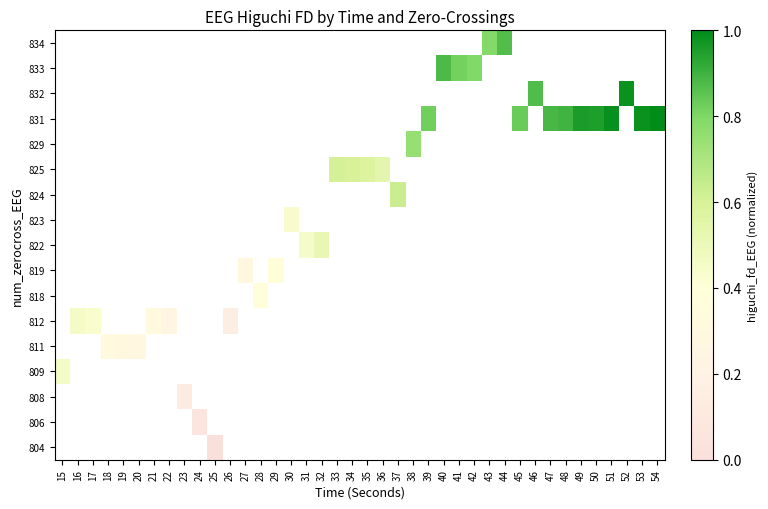

How many data points does each series have?

40